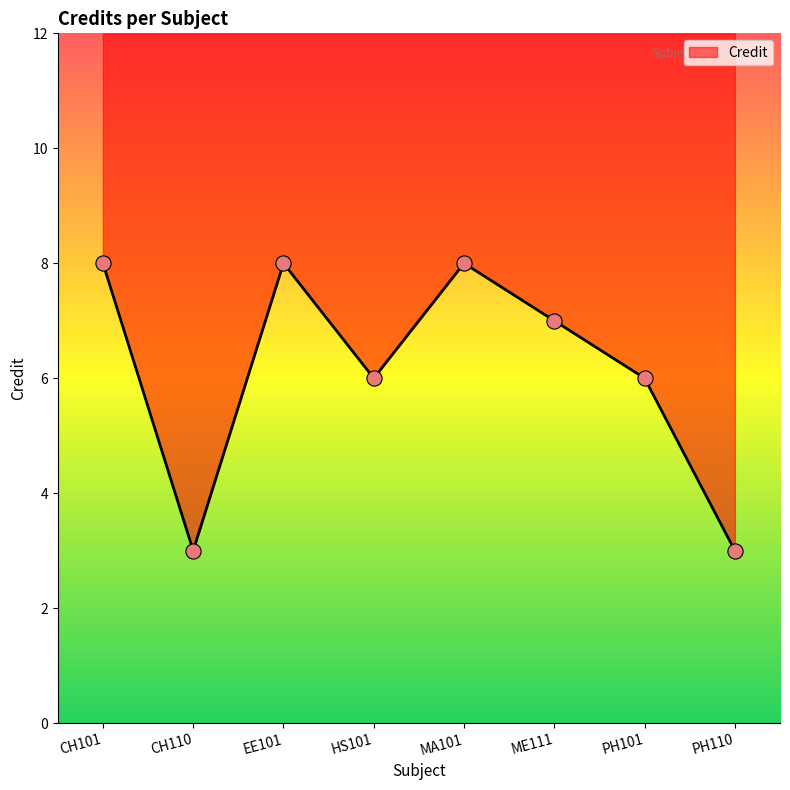

What is the change in value from CH110 to ME111?

+4